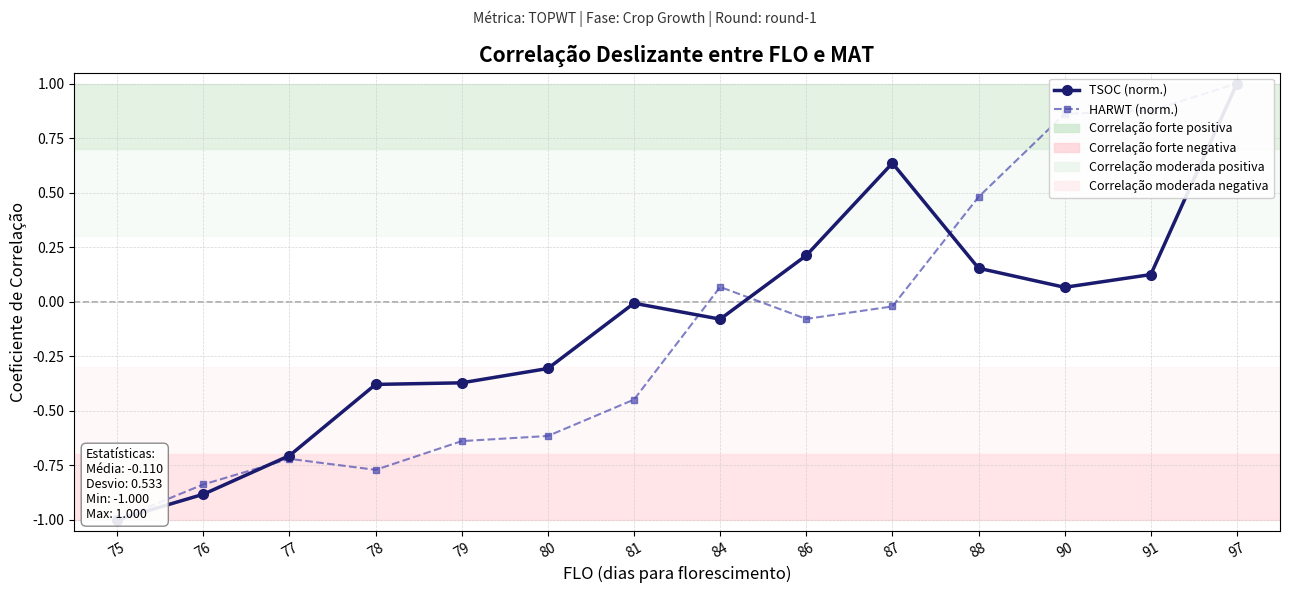

What is the difference between the highest and lowest values at 81?

0.4